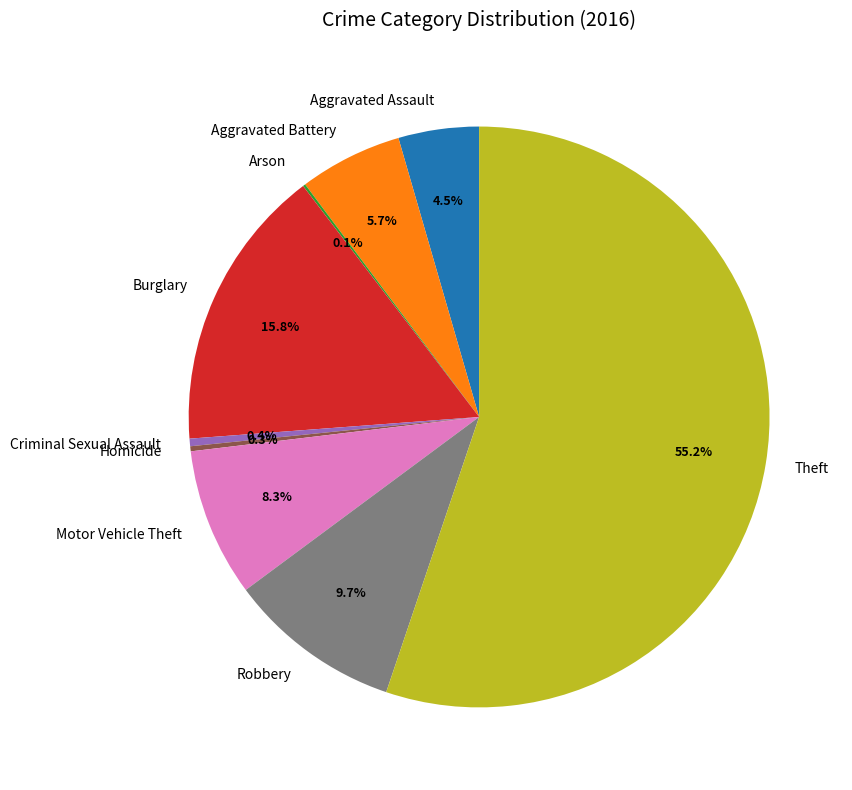

To the nearest percent, what is the difference between the largest and smallest slice percentages?

55%